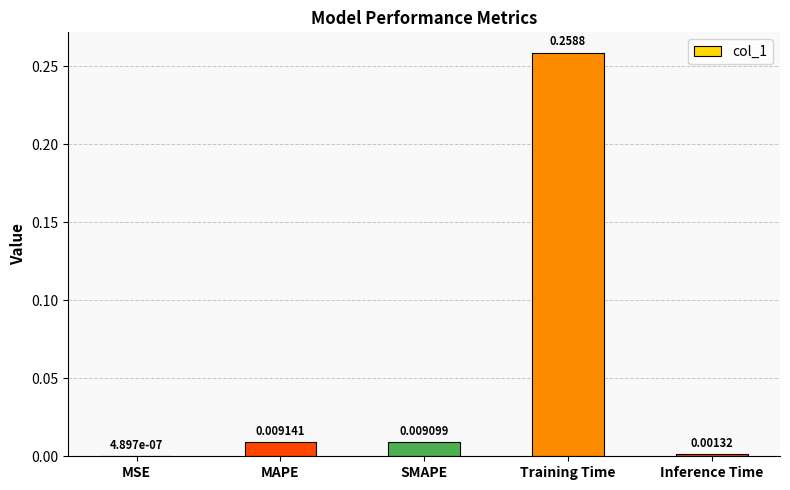

Between MSE and SMAPE, which is larger?

SMAPE